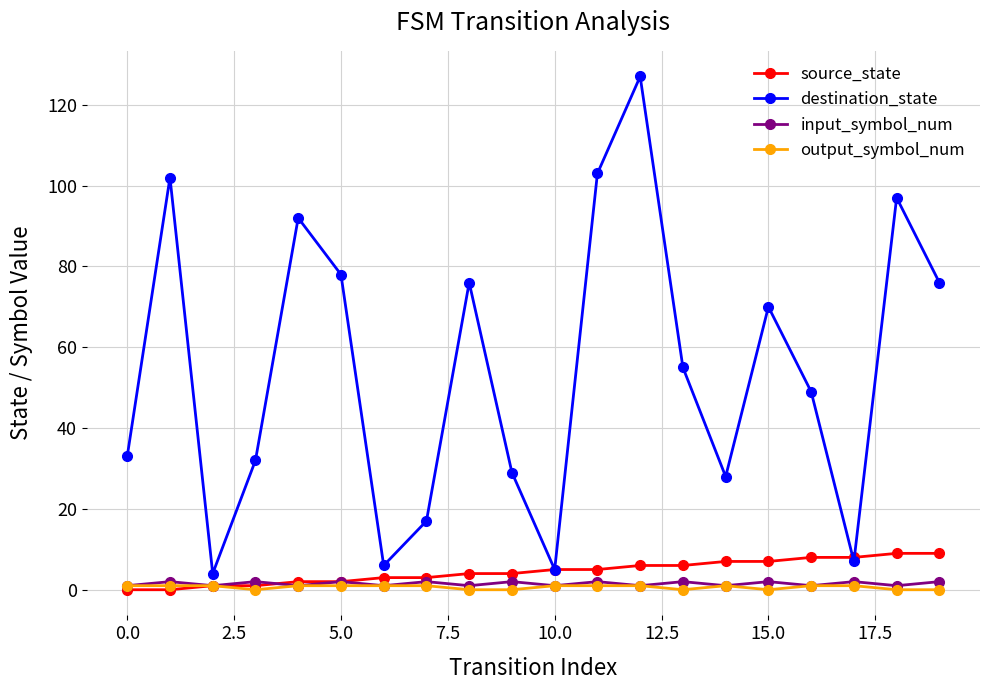

Count the number of categories in the chart.

20